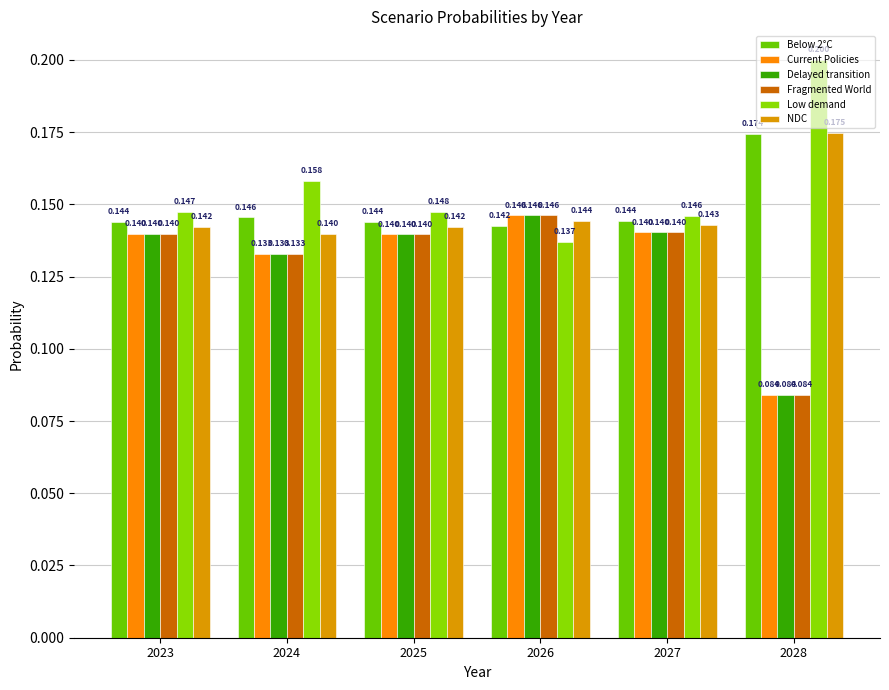

What is the greatest value displayed?

0.2